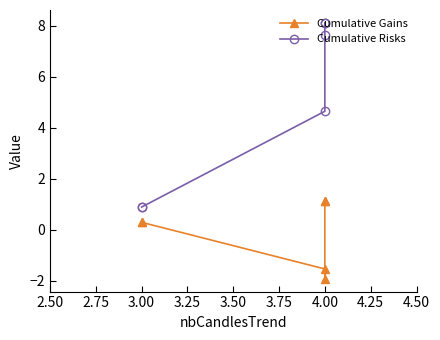

How many lines are shown in the chart?

2